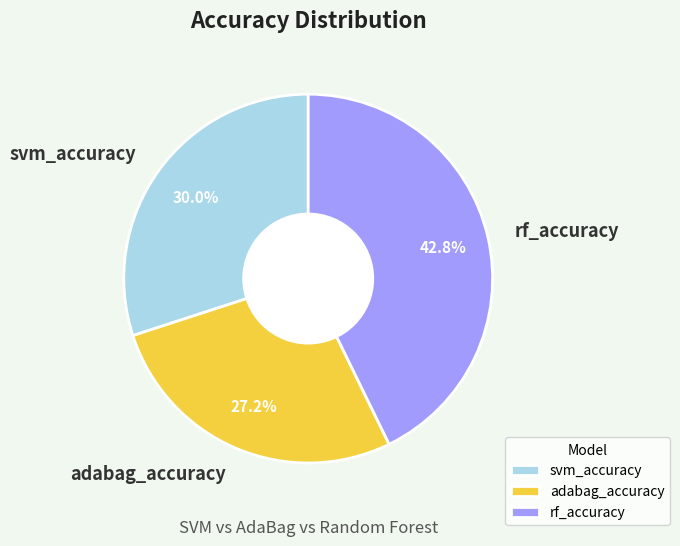

What percentage do rf_accuracy and svm_accuracy together represent?

72.8%